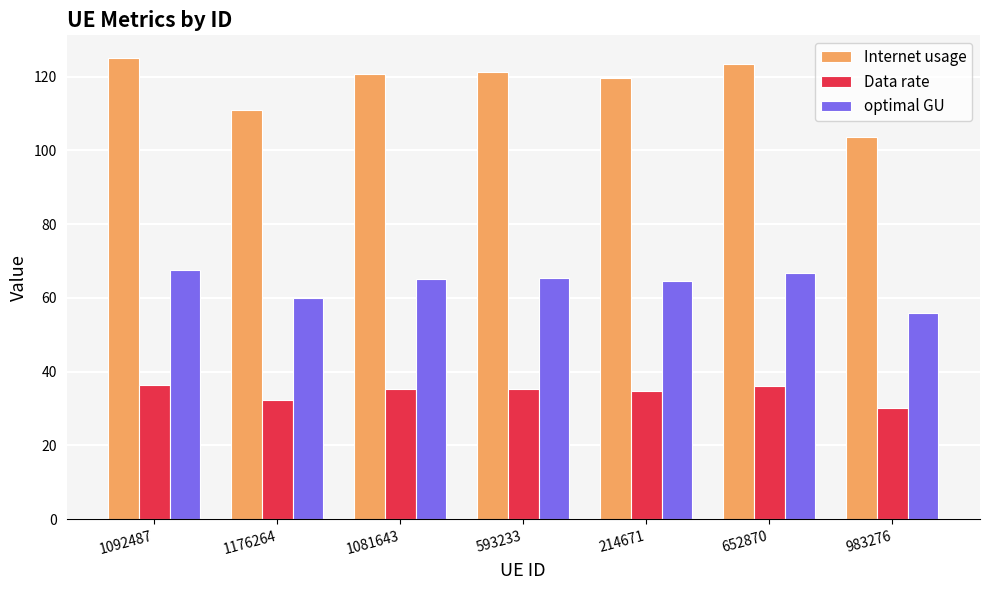

What position from the right is 1092487?

7